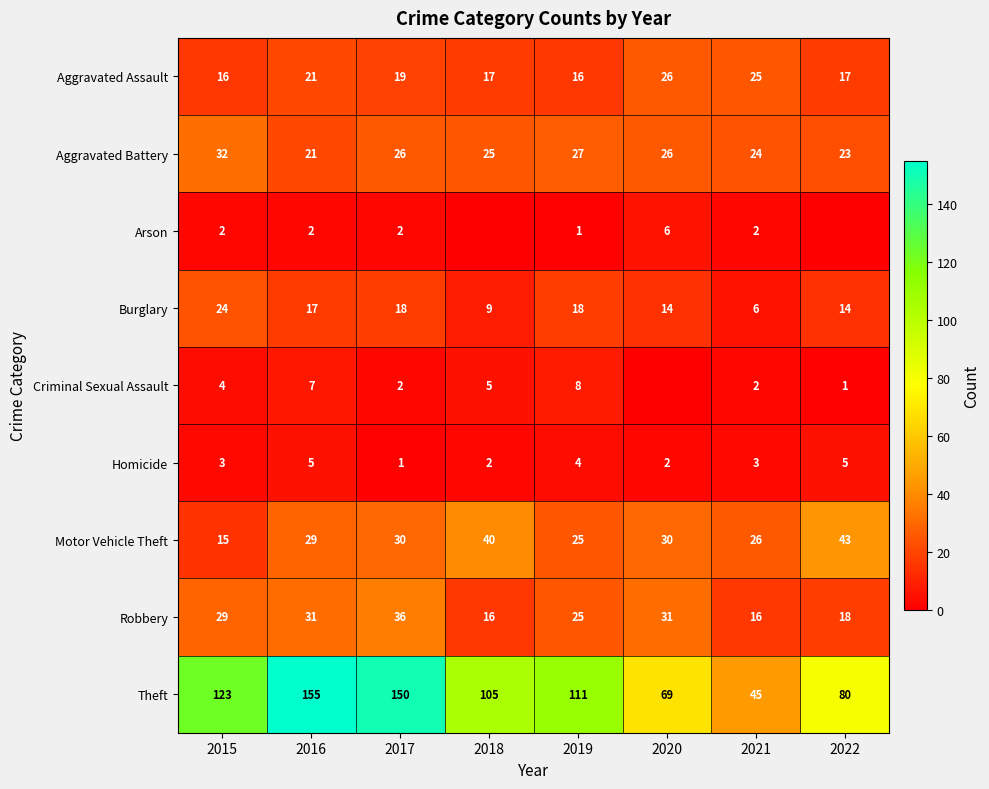

True or false: Arson has a value of 2 at 2020.

False